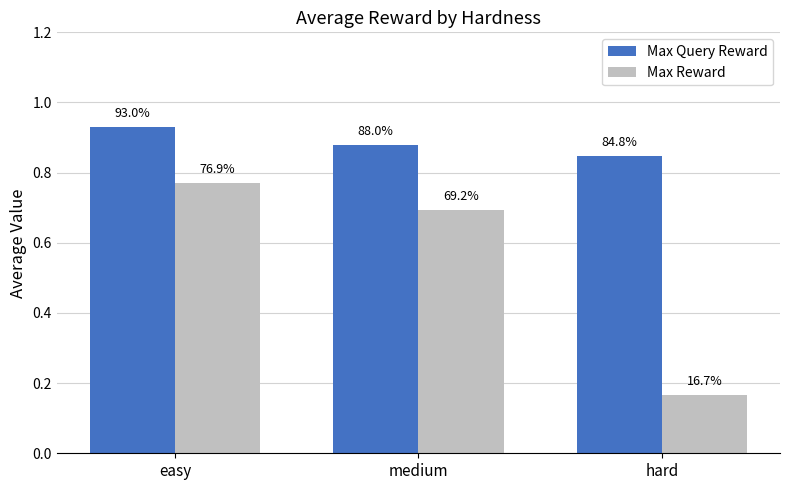

Does the chart contain stacked bars?

No